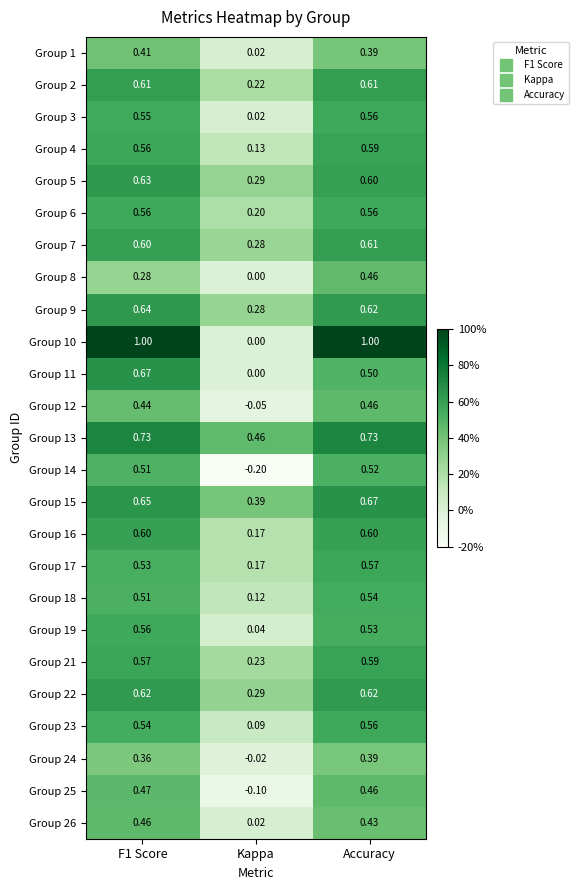

Which category has the lowest value in the Group 4 series?

Kappa